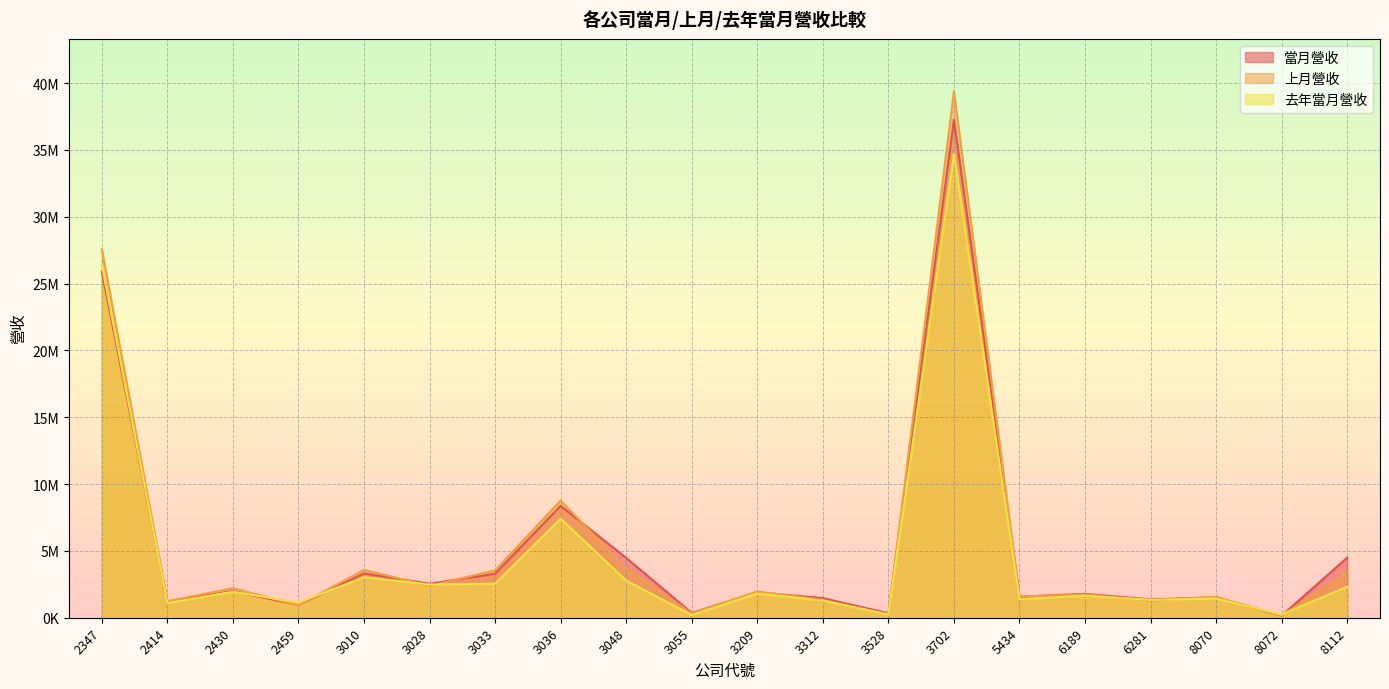

At which label does 去年當月營收 first exceed 1816233?

2347